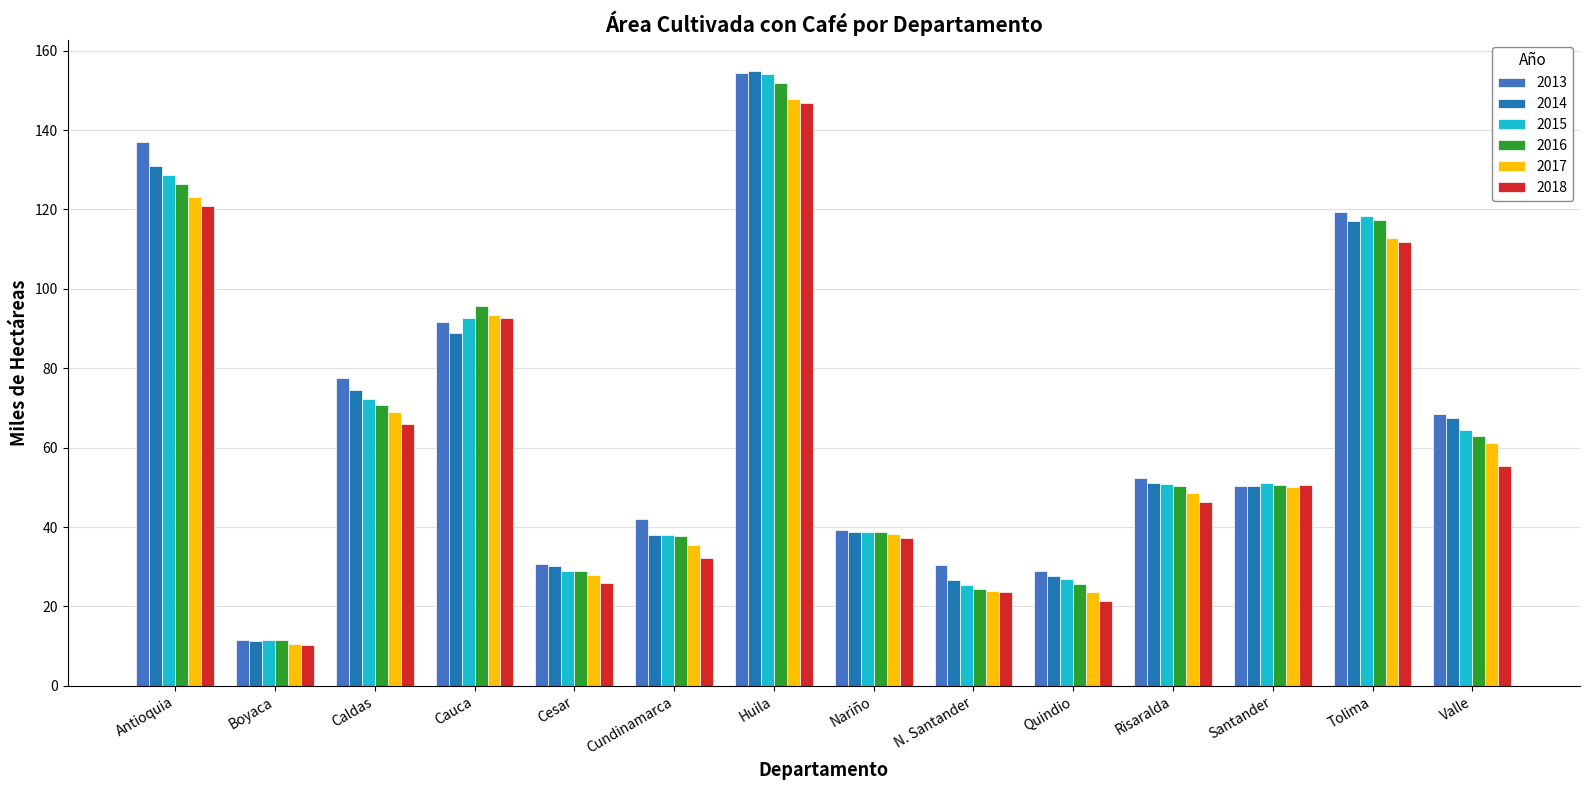

At which label does 2016 reach its minimum?

Boyaca